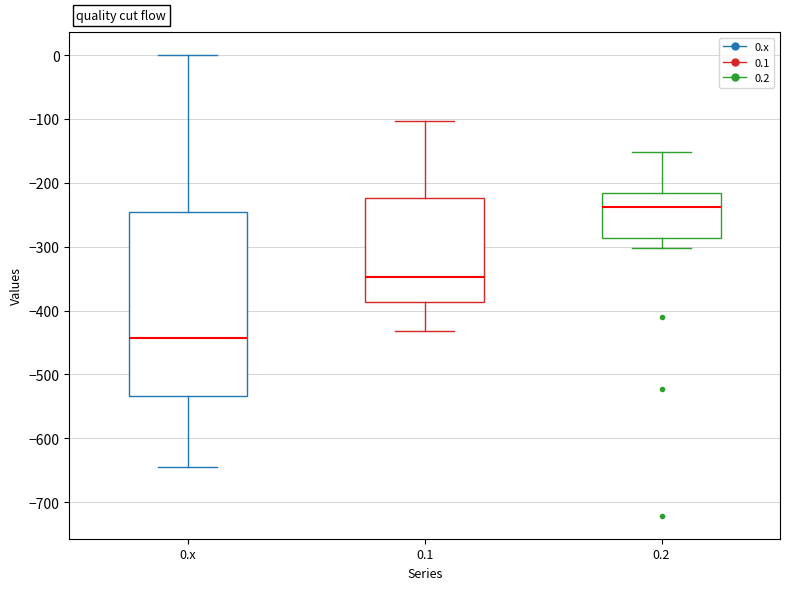

Comparing the boxes themselves (not the whiskers), which one is the tallest?

0.x